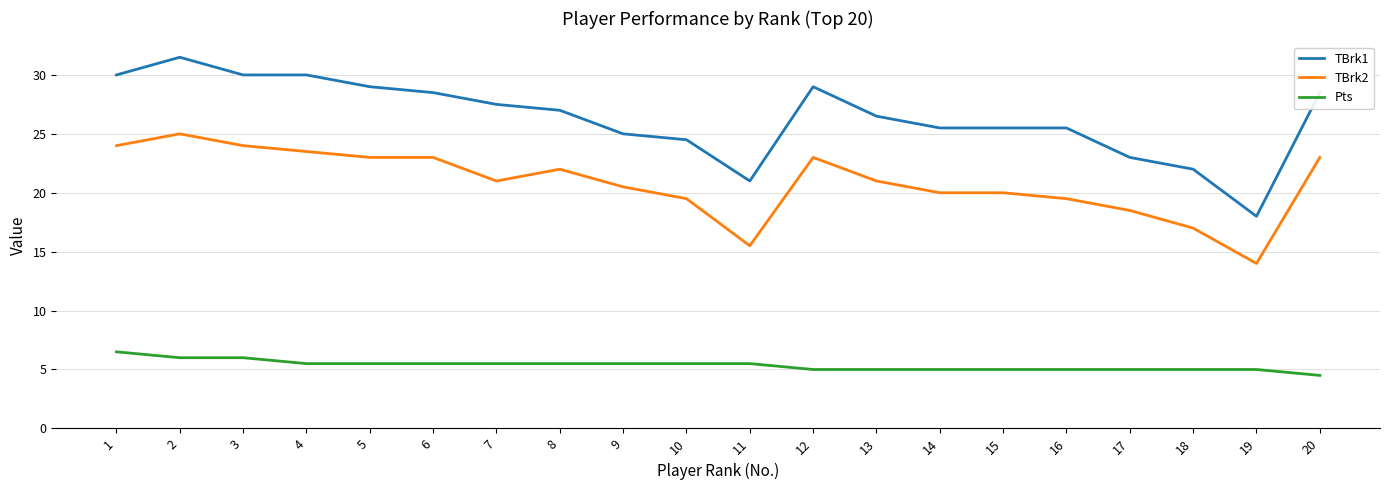

True or false: TBrk2 and Pts intersect in this chart.

False